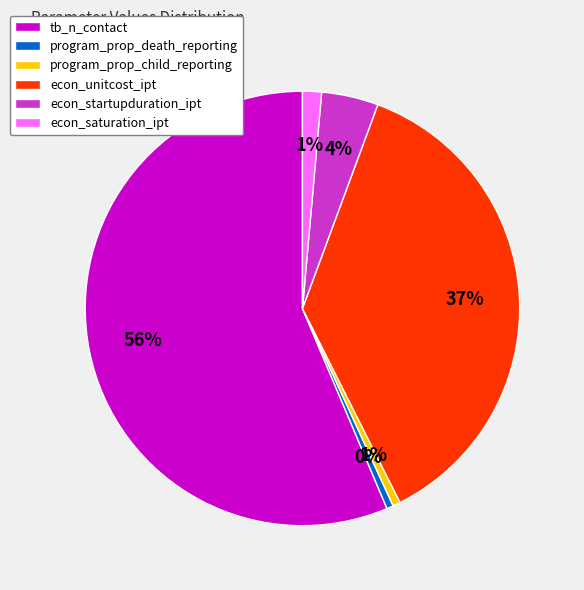

To the nearest percent, what is the combined percentage of program_prop_child_reporting and econ_saturation_ipt?

2%